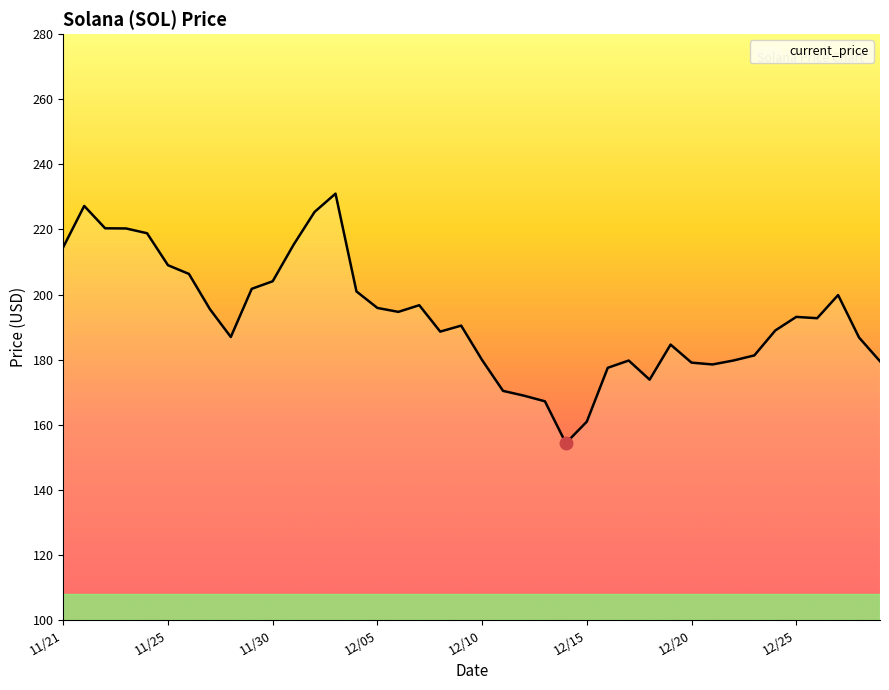

What is the difference between the maximum and minimum values?

76.7